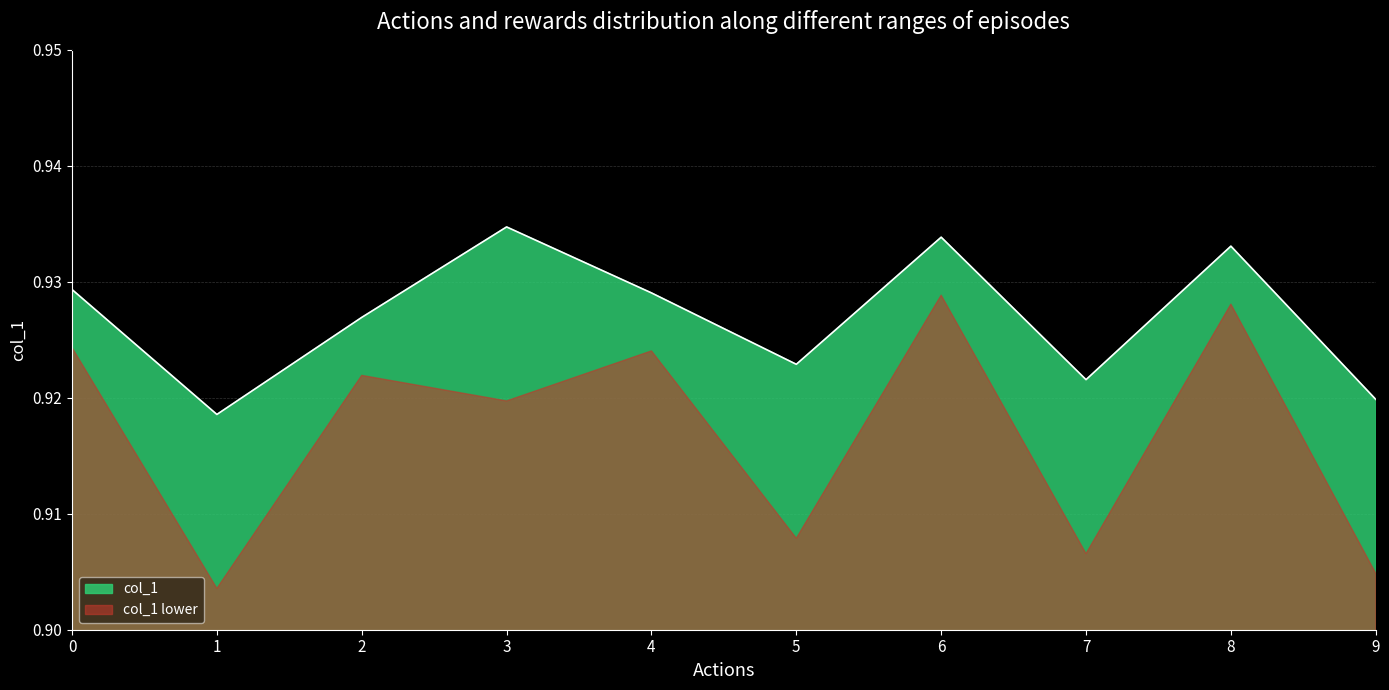

How many points are higher than both their immediate neighbors (excluding endpoints)?

3